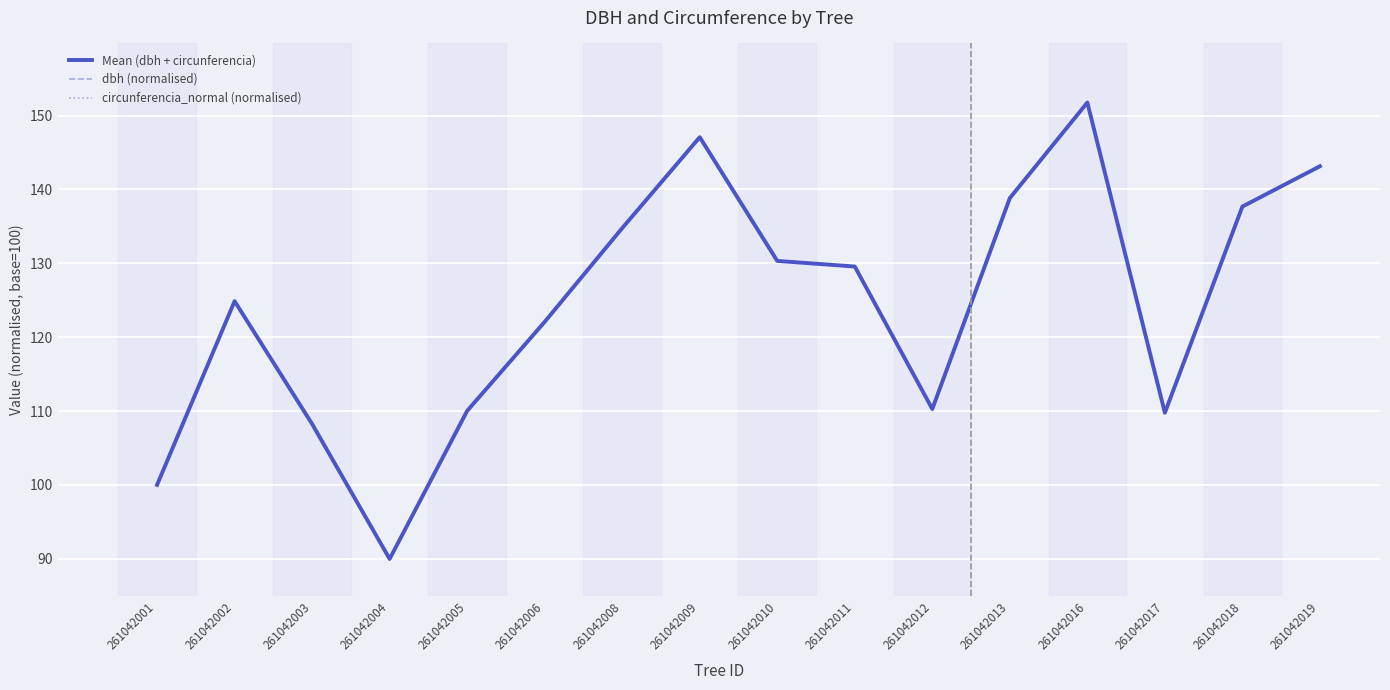

Reading right to left, what are all the values shown in this chart?

Mean (dbh + circunferencia): 143.1	137.7	109.8	151.8	138.8	110.3	129.6	130.3	147.1	134.8	122.1	110.0	90.0	108.2	124.9	100.0
dbh (normalised): 143.1	137.7	109.8	151.8	138.8	110.3	129.6	130.3	147.1	134.8	122.1	110.0	90.0	108.2	124.9	100.0
circunferencia_normal (normalised): 143.1	137.7	109.8	151.8	138.8	110.3	129.6	130.3	147.1	134.8	122.1	110.0	90.0	108.2	124.9	100.0